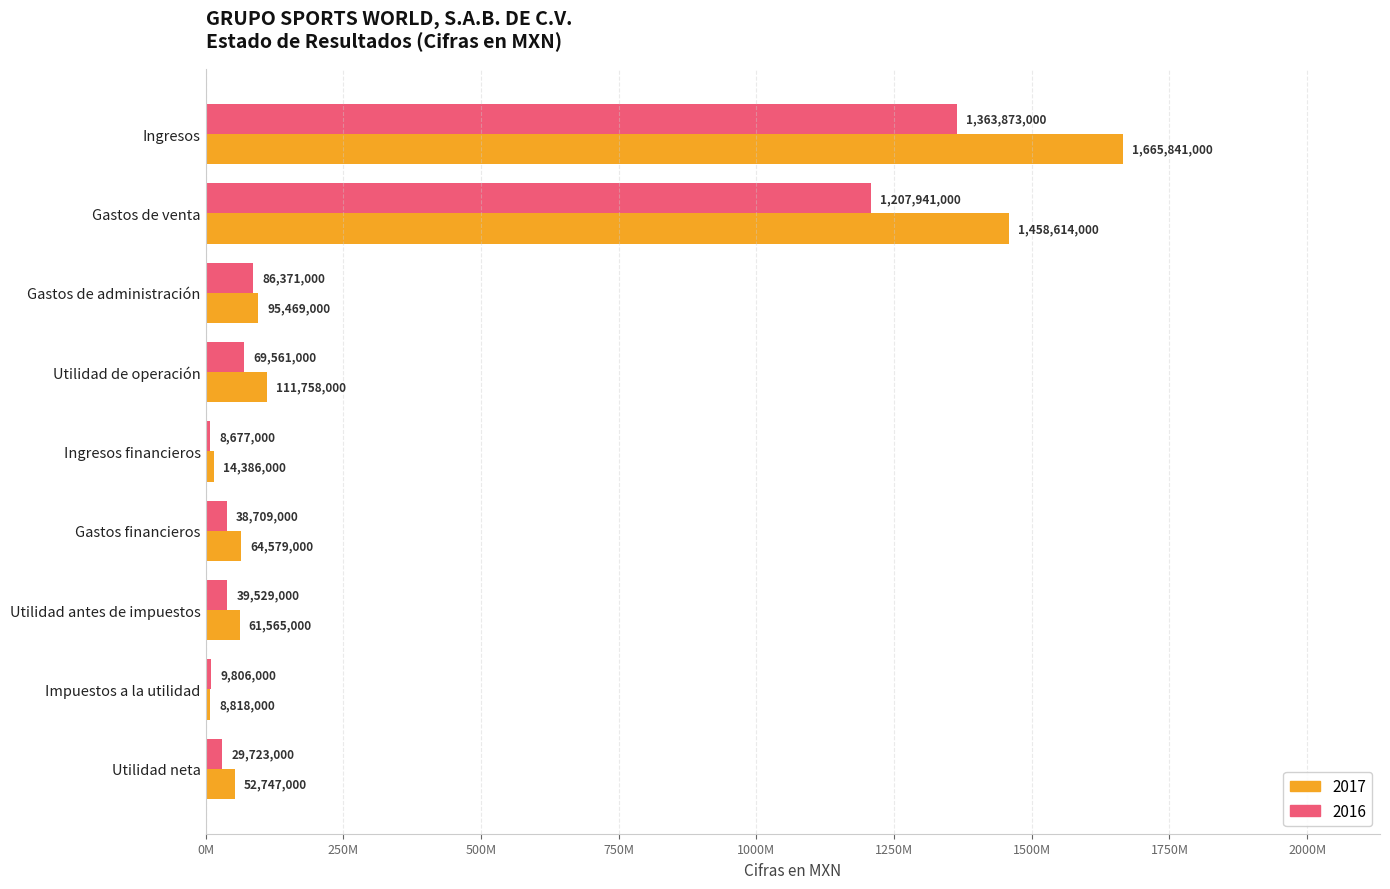

What are all the series names shown in the legend?

2017, 2016